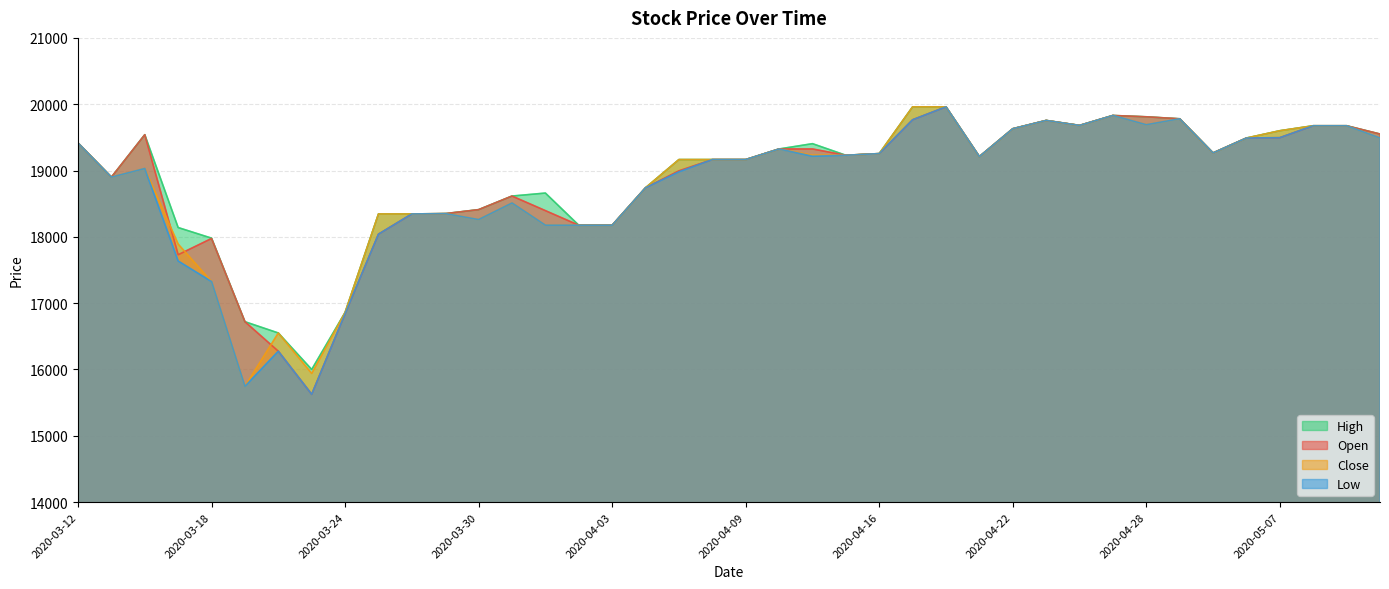

At which category does the chart reach its peak across all series?

2020-04-20